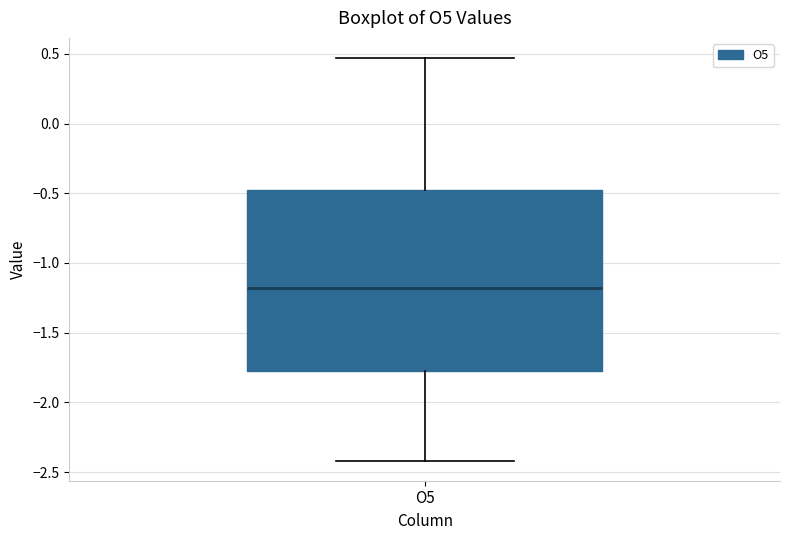

Where is the upper edge of the box for O5 on the y-axis? The values are not printed on the chart, so give them approximately, as read against the axis.

-0.45